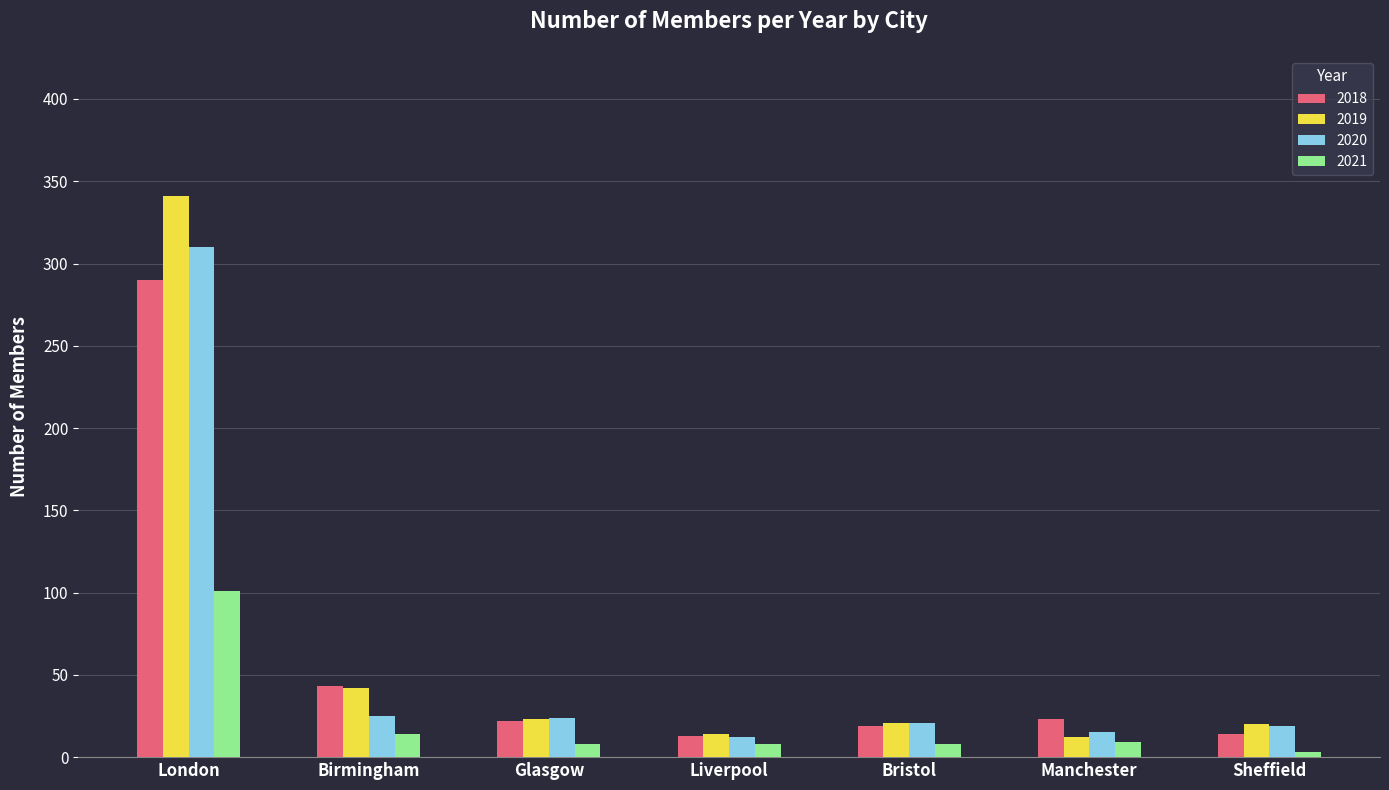

The 2018 series shows 14 at Sheffield. True or false?

True